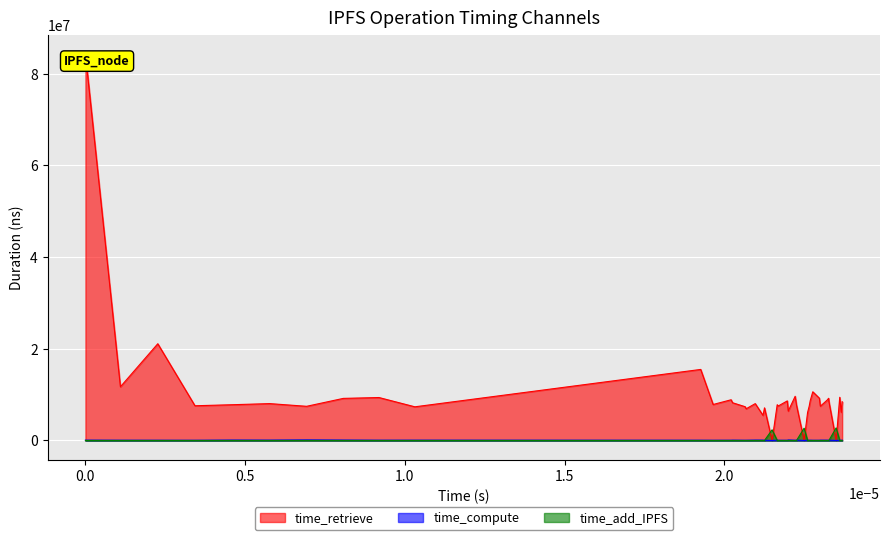

What is the maximum value shown in the chart?

84281337